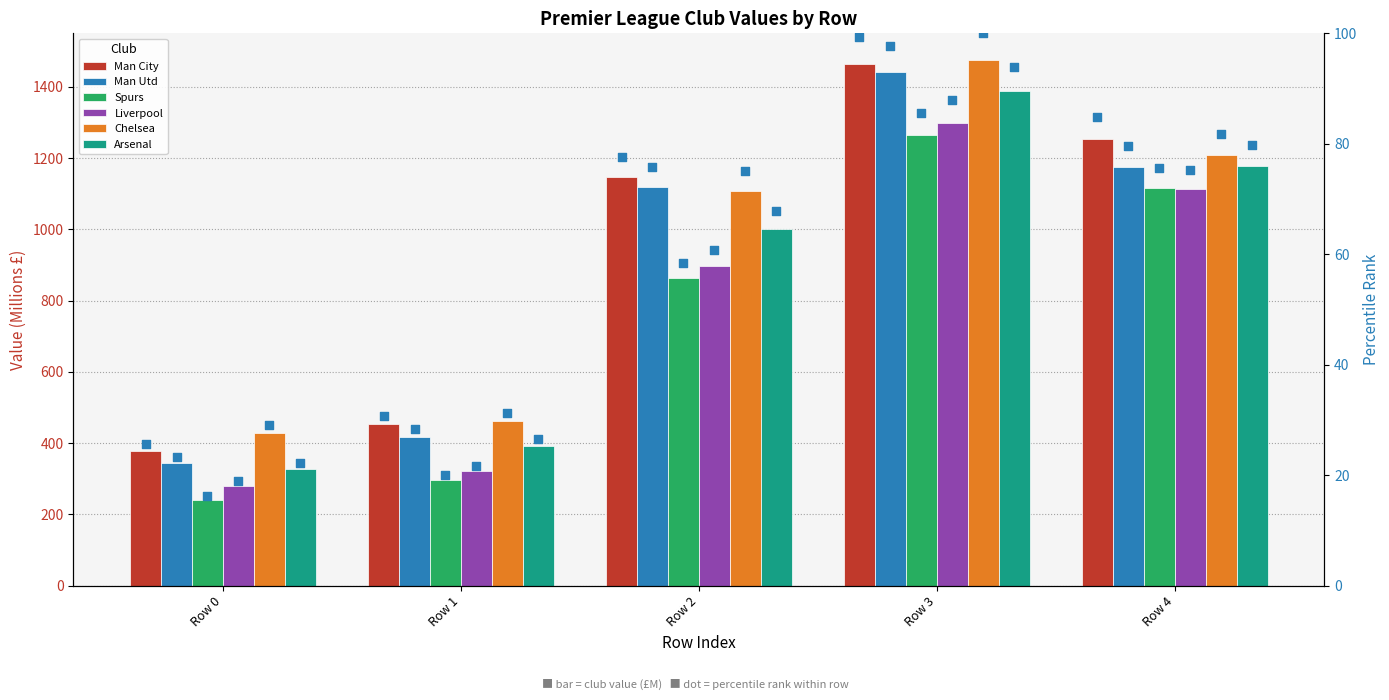

Is the value of Spurs at Row 2 greater than the value of Man Utd at Row 2?

No